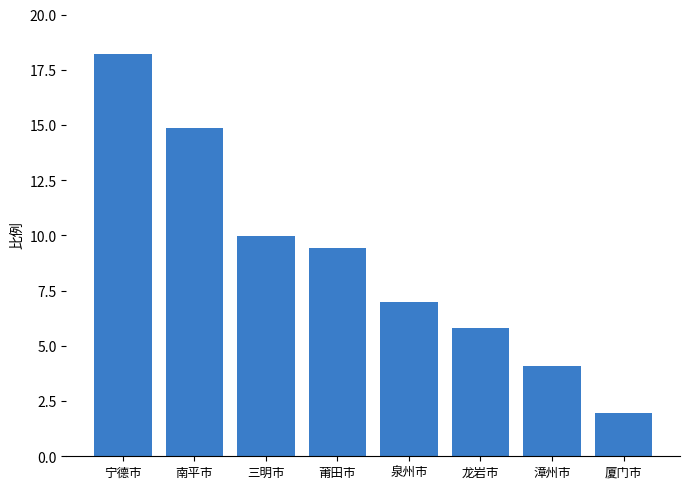

Between 漳州市 and 泉州市, which is larger?

泉州市